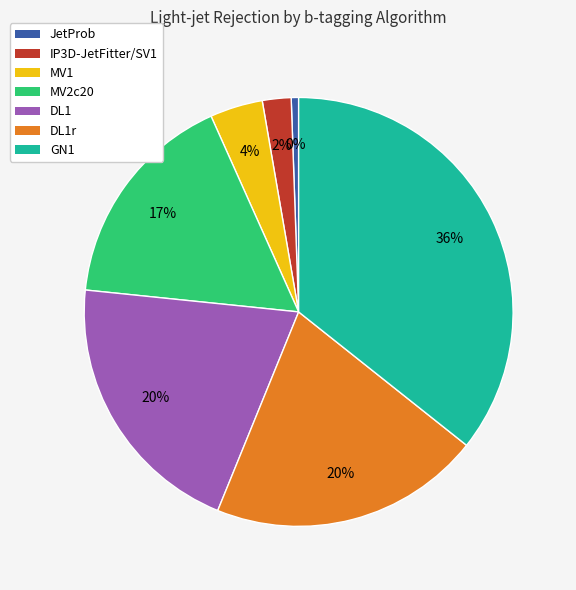

How many segments does this pie chart have?

7